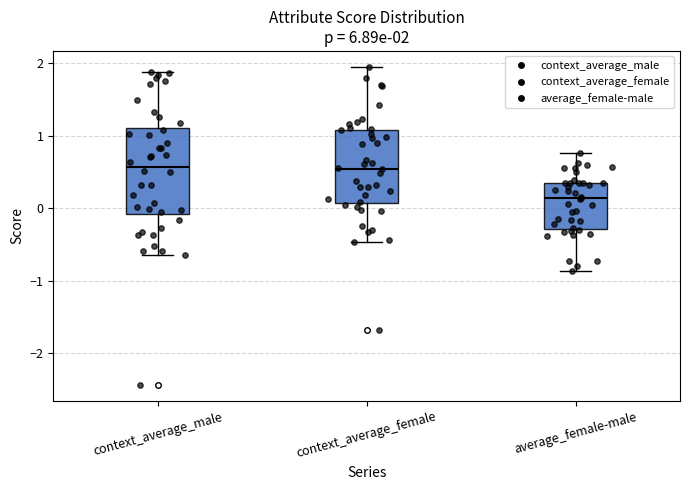

Which box is the tallest, from its lower edge to its upper edge?

context_average_male